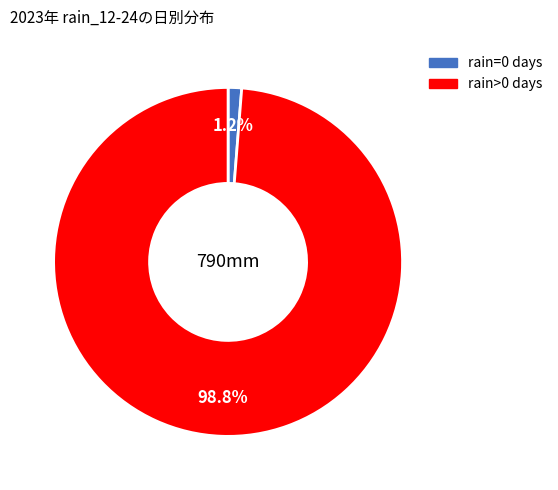

Is there any slice that represents more than half of the pie?

Yes